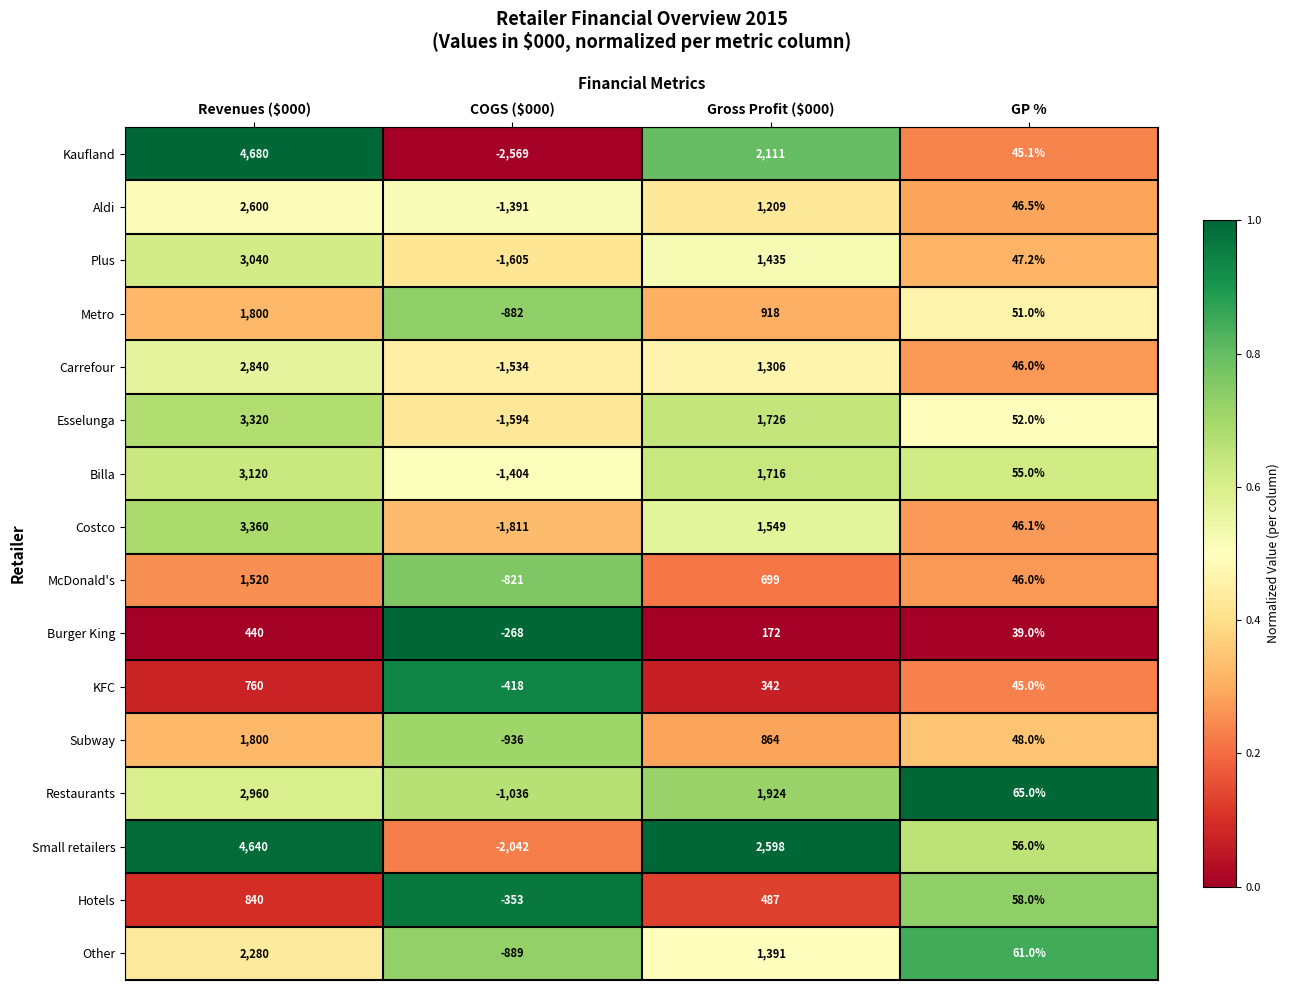

What is the sum of all Aldi values?

2464.5